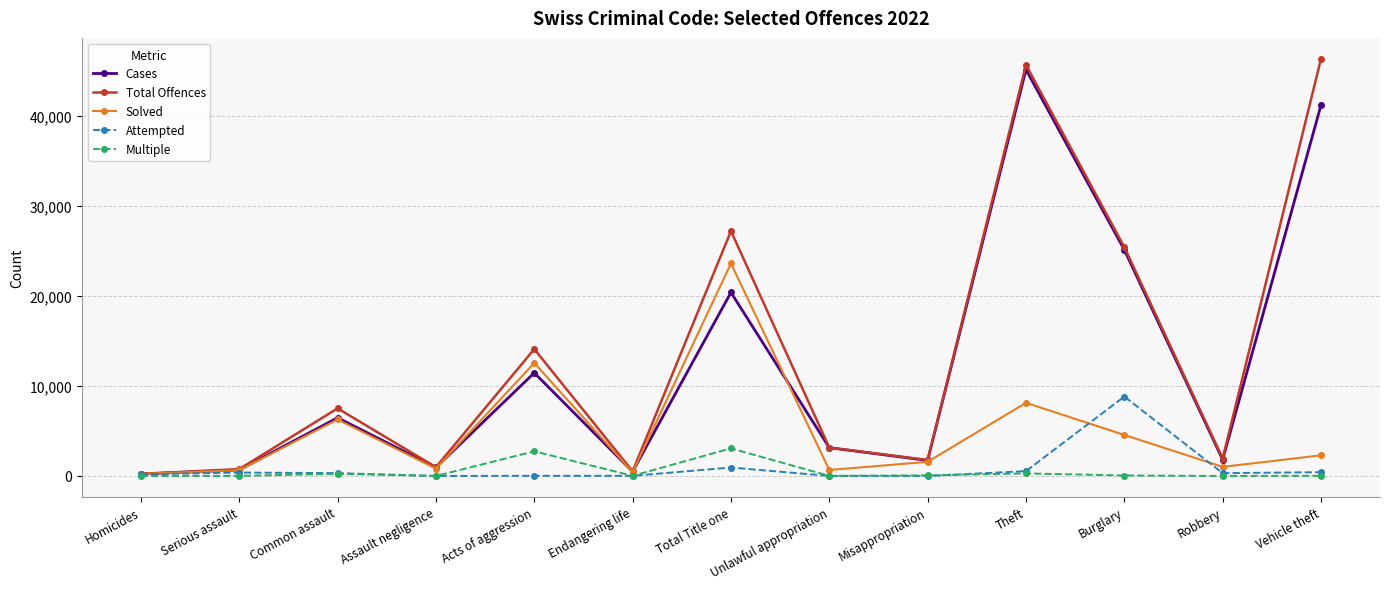

How many interior local peaks does the Cases series have?

4